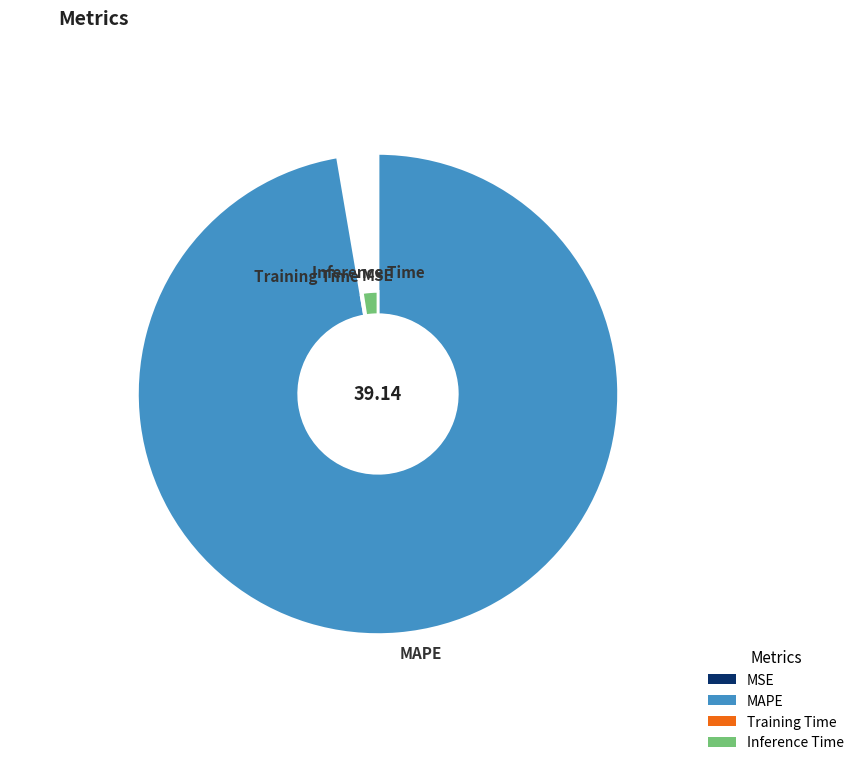

What is the change in value from MSE to Inference Time?

+1.0